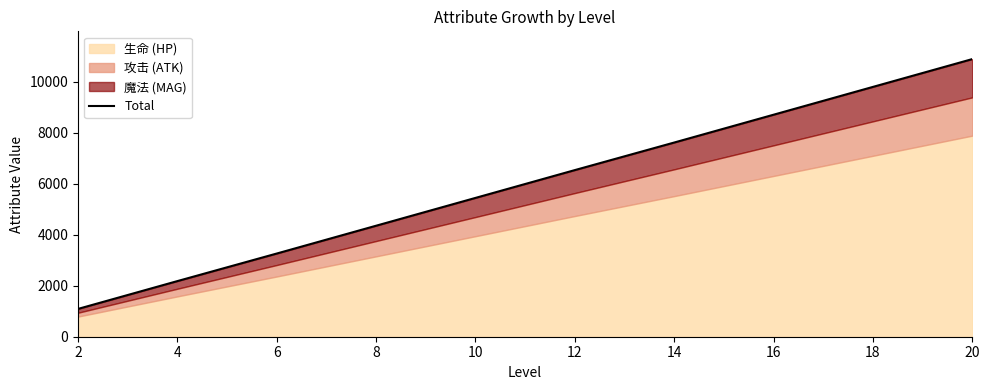

Rank the categories by value from highest to lowest.

20, 18, 16, 14, 12, 10, 8, 6, 4, 2